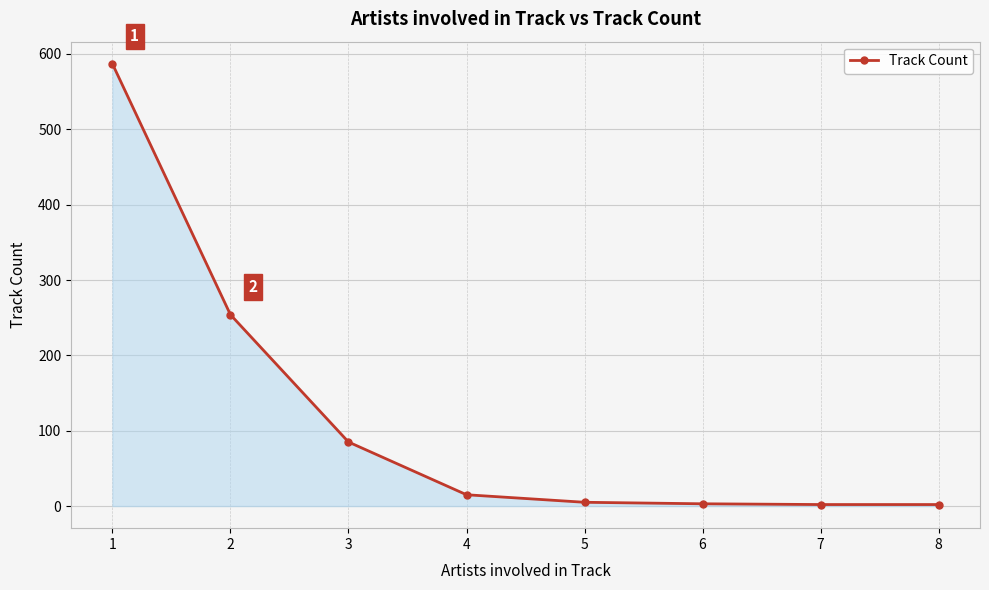

The value at 2 is 333. True or false?

False